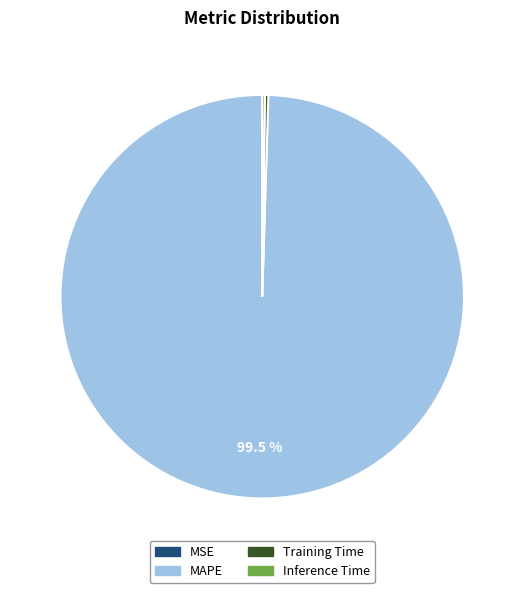

What is the majority slice?

MAPE